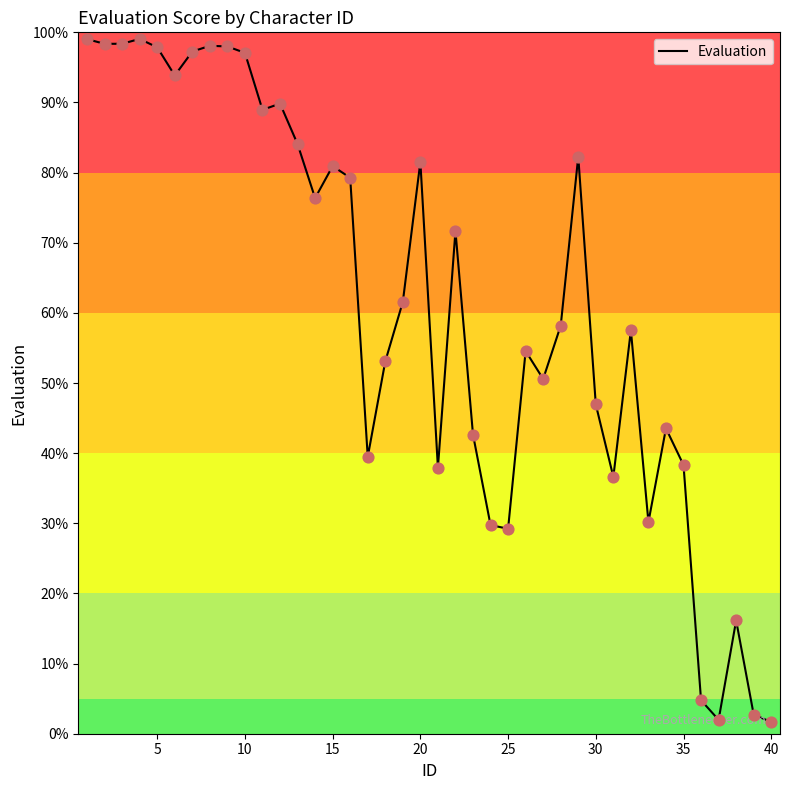

What is the maximum value shown in the chart?

99.1